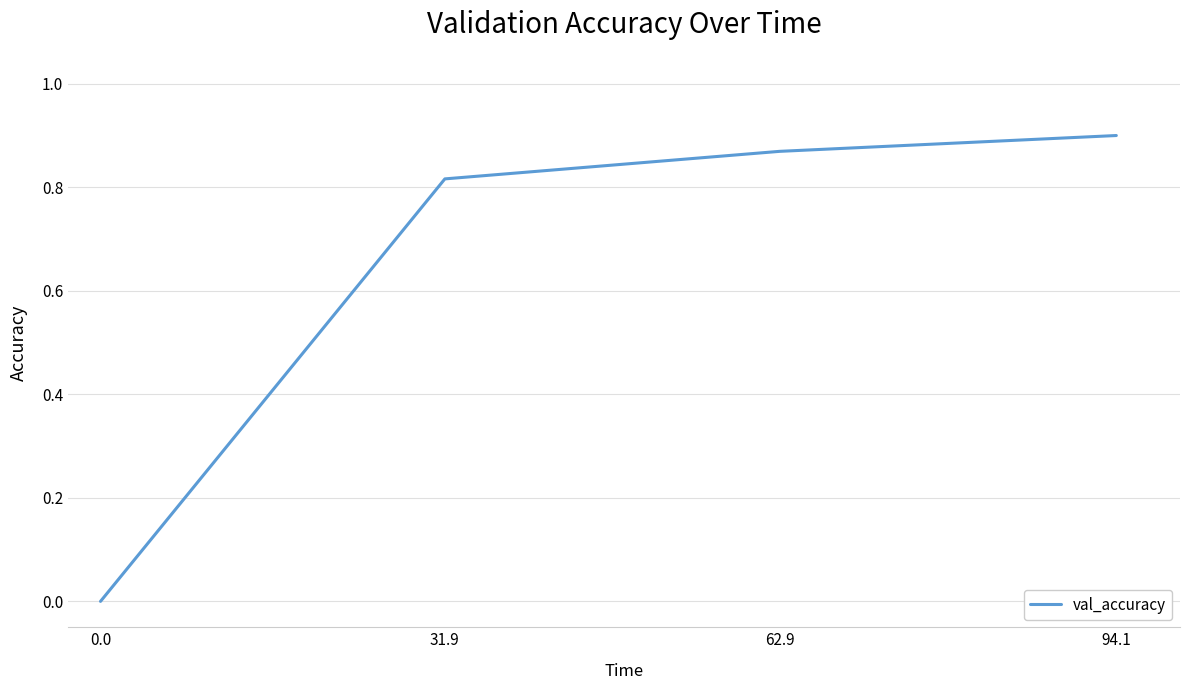

What position from the left is 62.9?

3